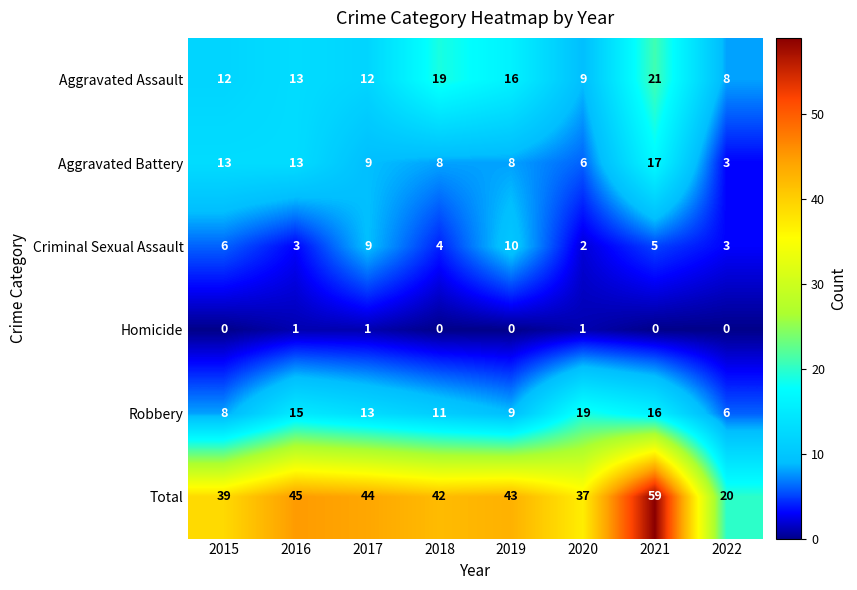

What is the difference between the second highest and minimum values in the Robbery series?

10